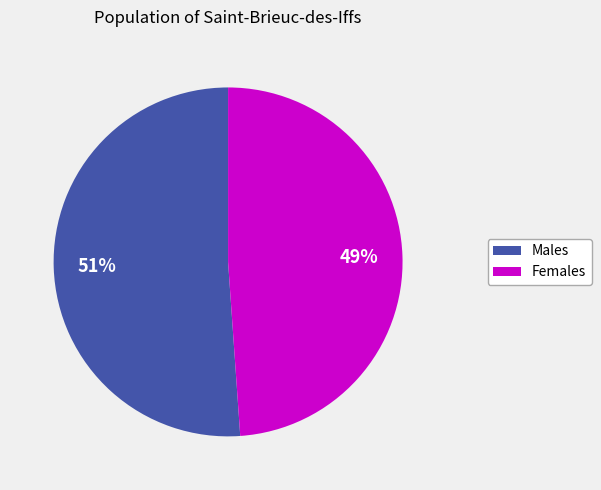

How many slices are in this pie chart?

2